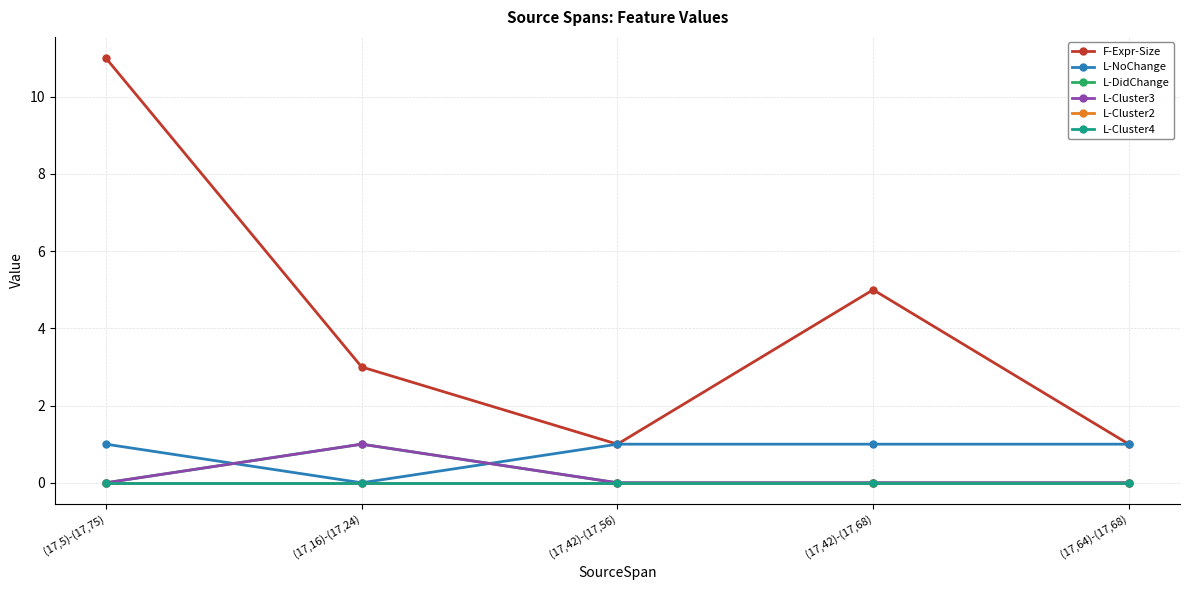

True or false: F-Expr-Size and L-Cluster4 intersect in this chart.

False